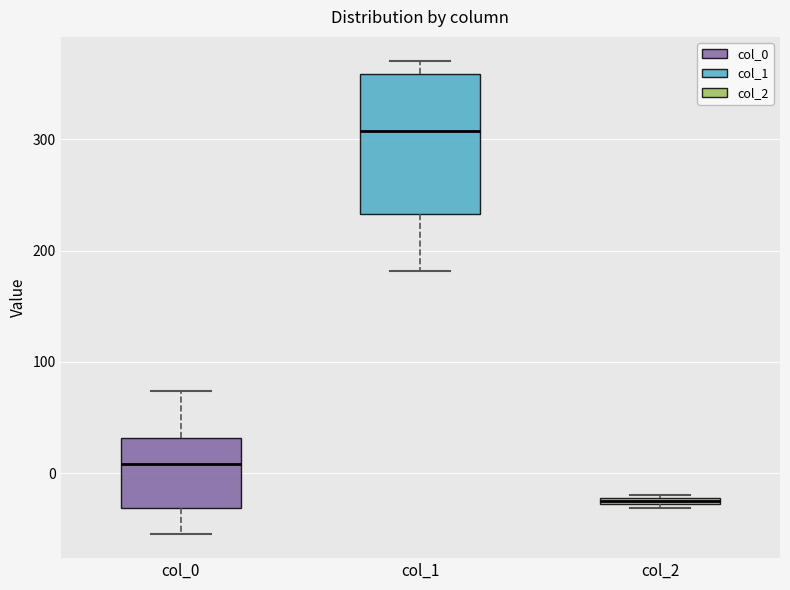

Where does the median line of the box for col_1 sit on the y-axis? The values are not printed on the chart, so give them approximately, as read against the axis.

310